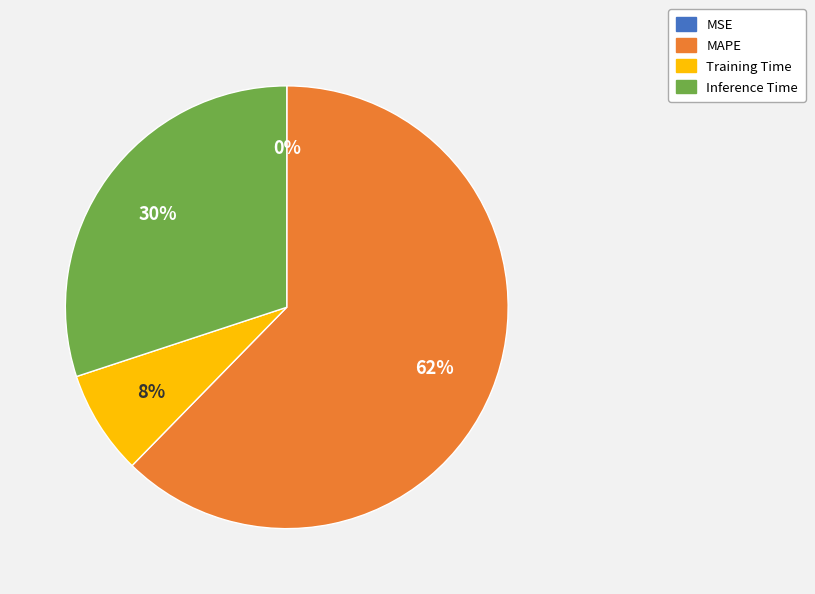

True or false: Training Time accounts for 8% of the total.

True